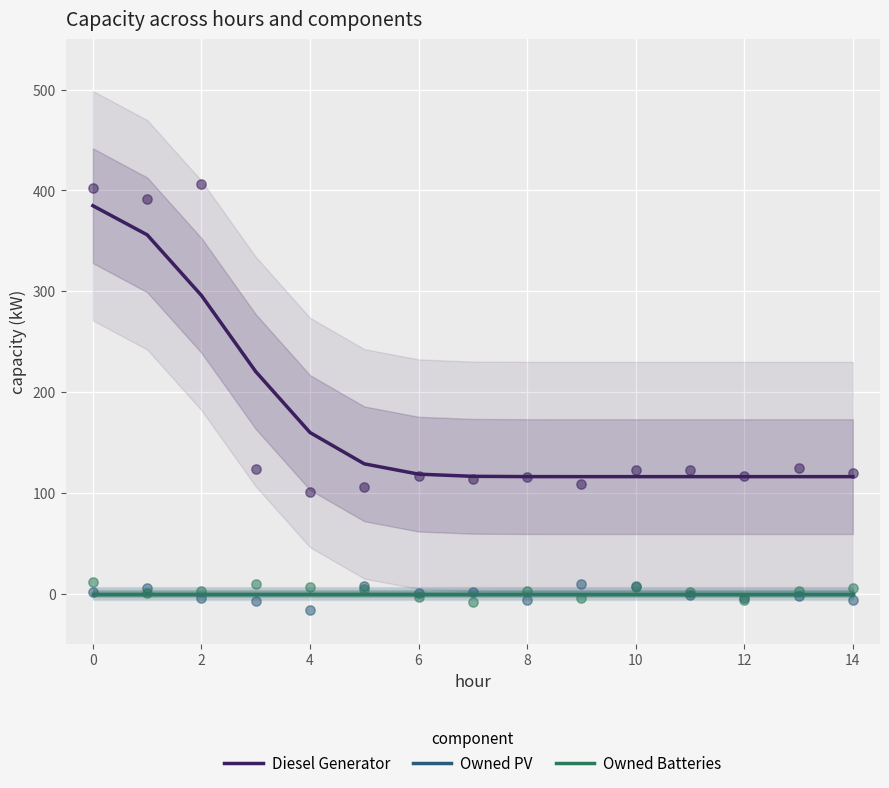

What are all the series names shown in the legend?

Diesel Generator, Owned PV, Owned Batteries